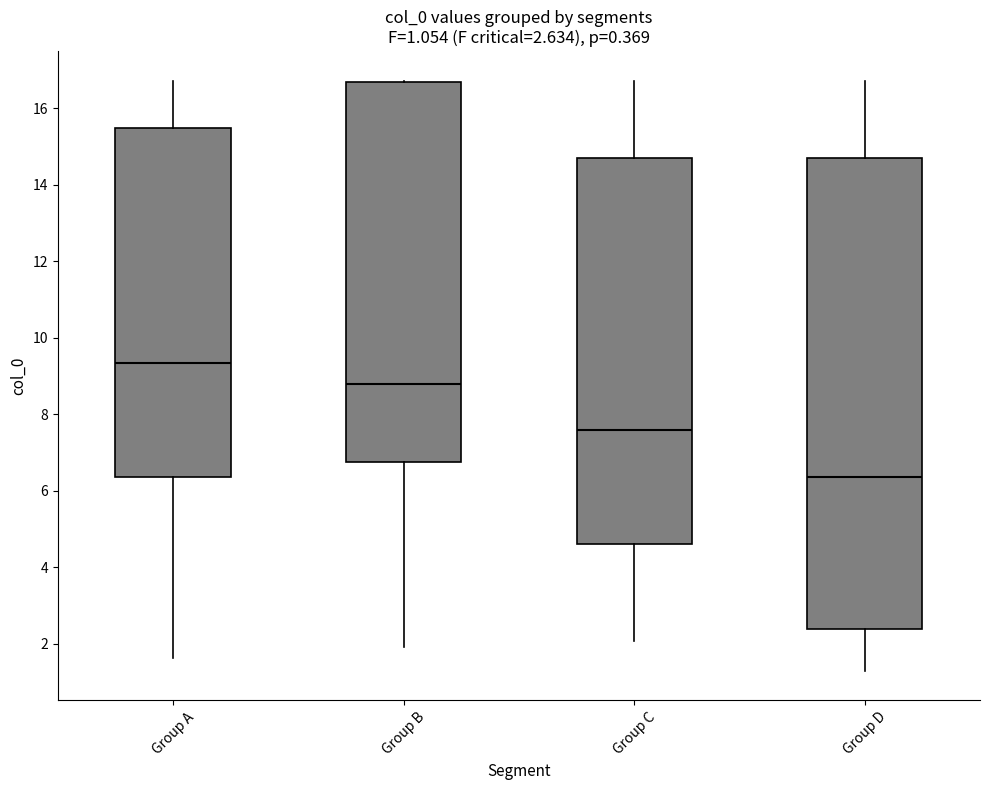

Which box has the highest median line?

Group A